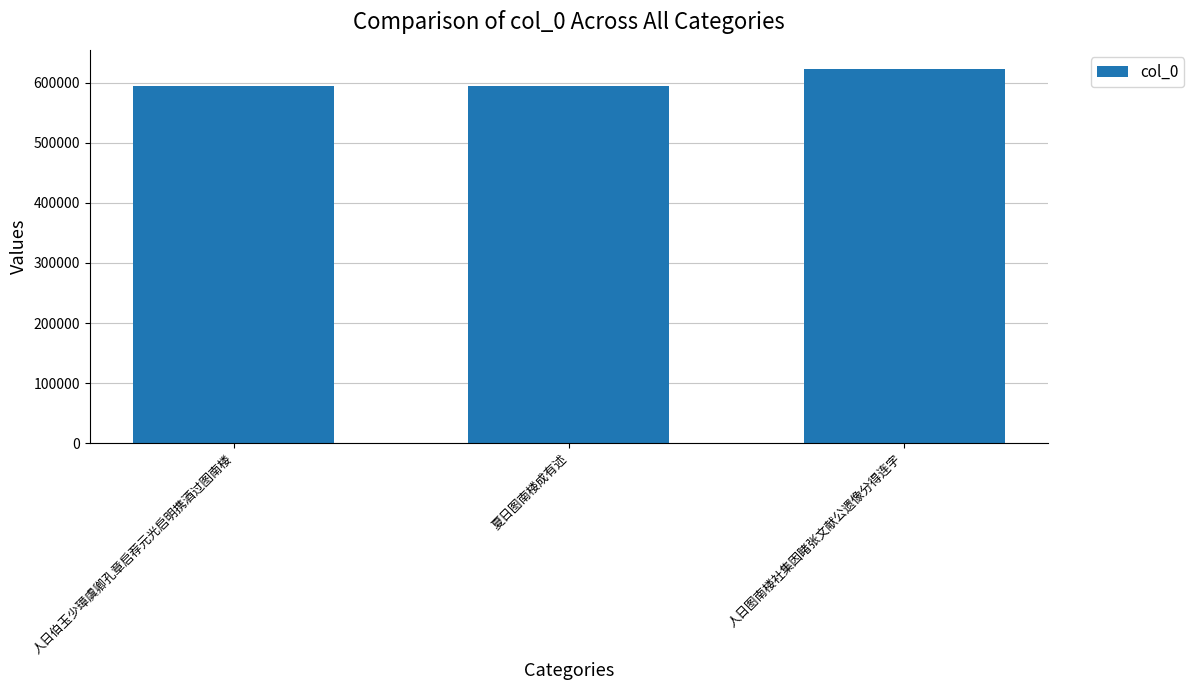

What is the change in value from 夏日图南楼成有述 to 人日图南楼社集因睹张文献公遗像分得连字?

+28948